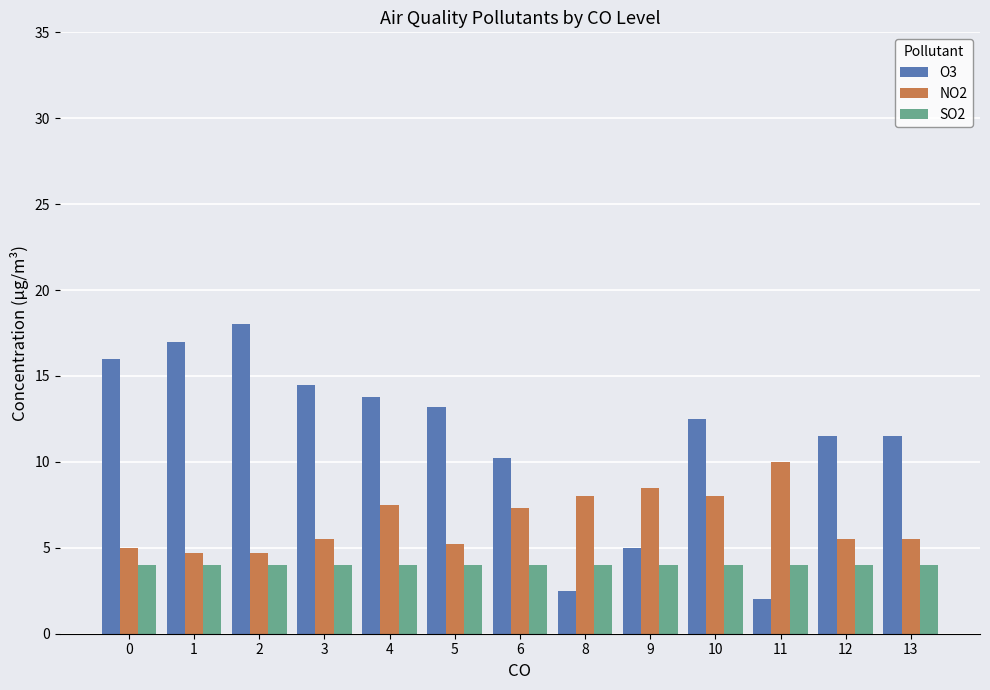

Which series has the largest total across all categories?

O3